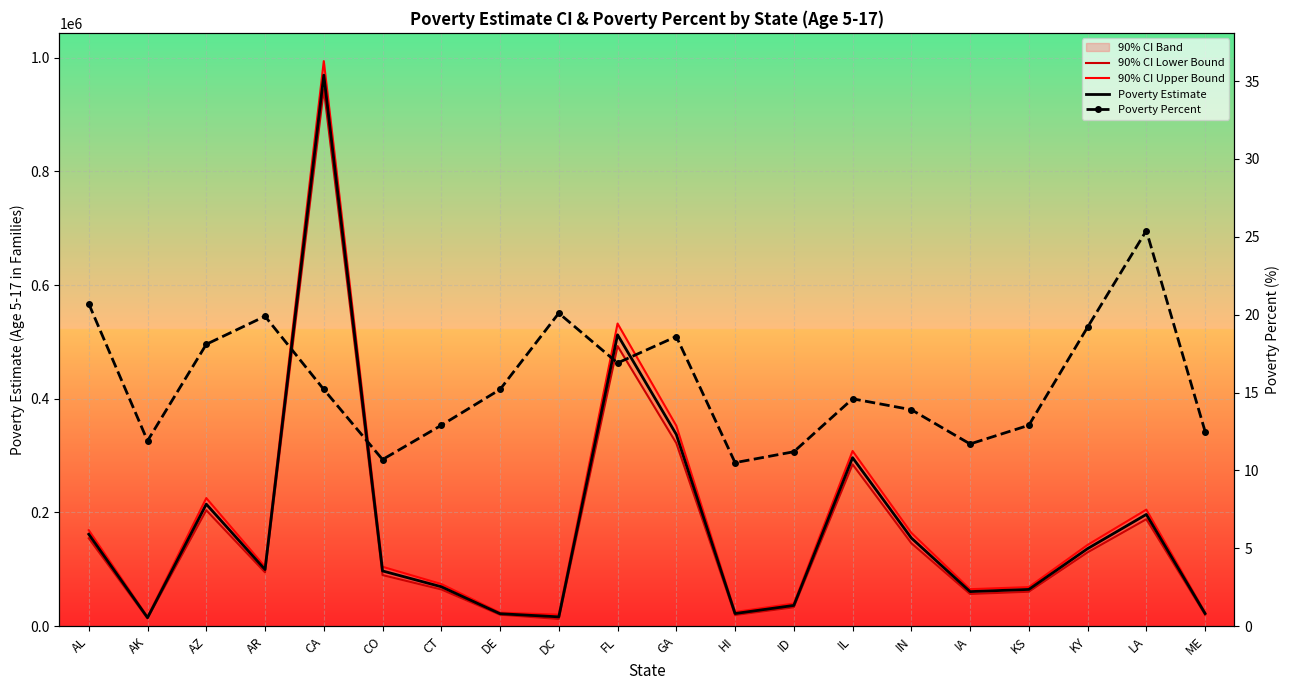

At which label is 90% CI Lower Bound closest to 478481?

FL